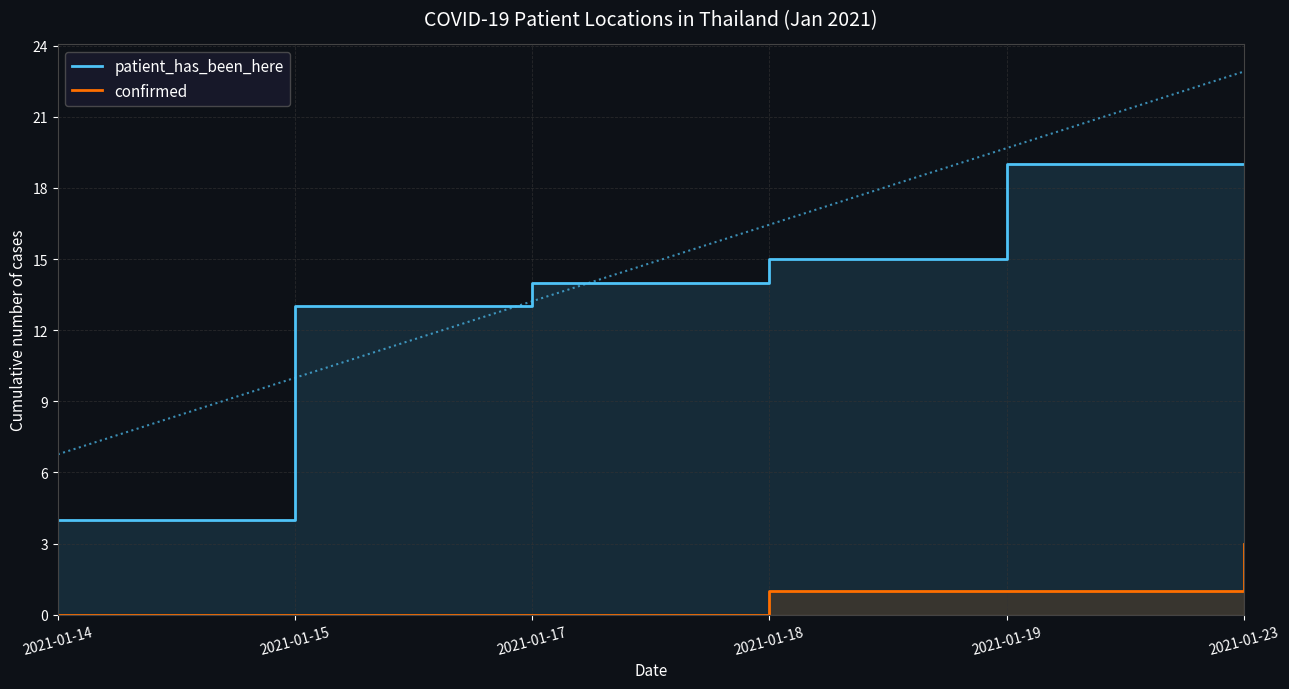

True or false: confirmed has more than 2 interior local peaks.

False